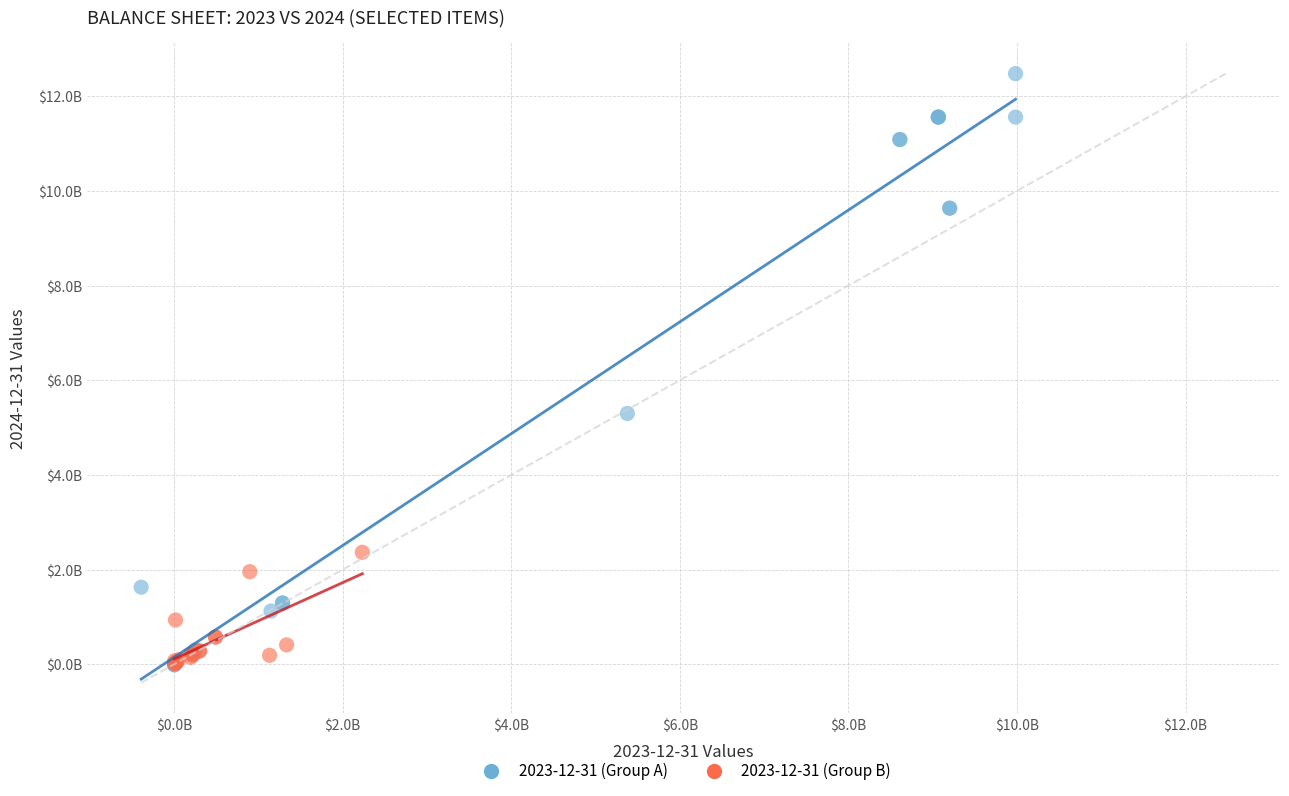

Which series has the largest Y range (max minus min)?

2023-12-31 (Group A)